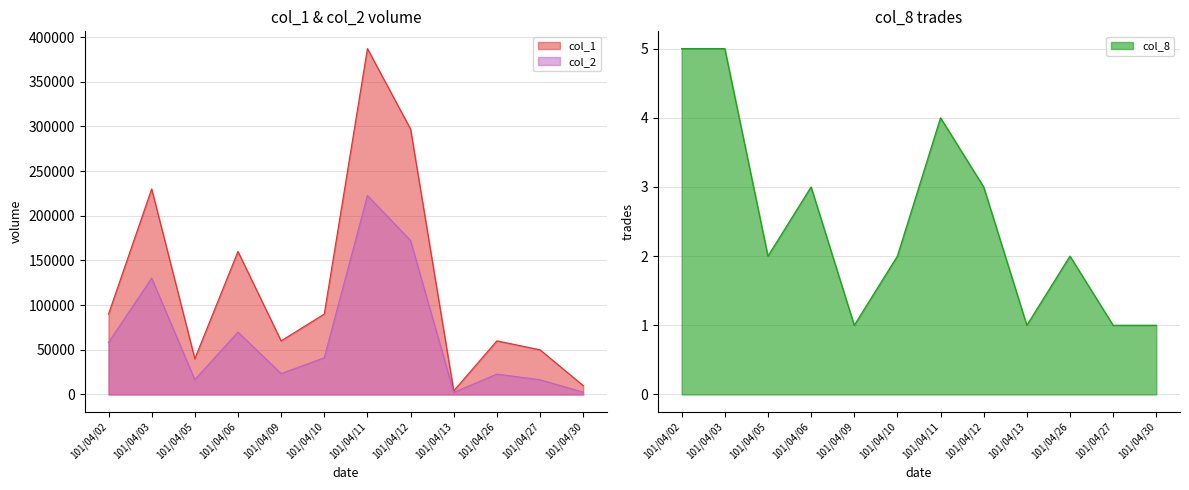

Is the value of col_1 at 101/04/11 greater than the value of col_2 at 101/04/11?

Yes